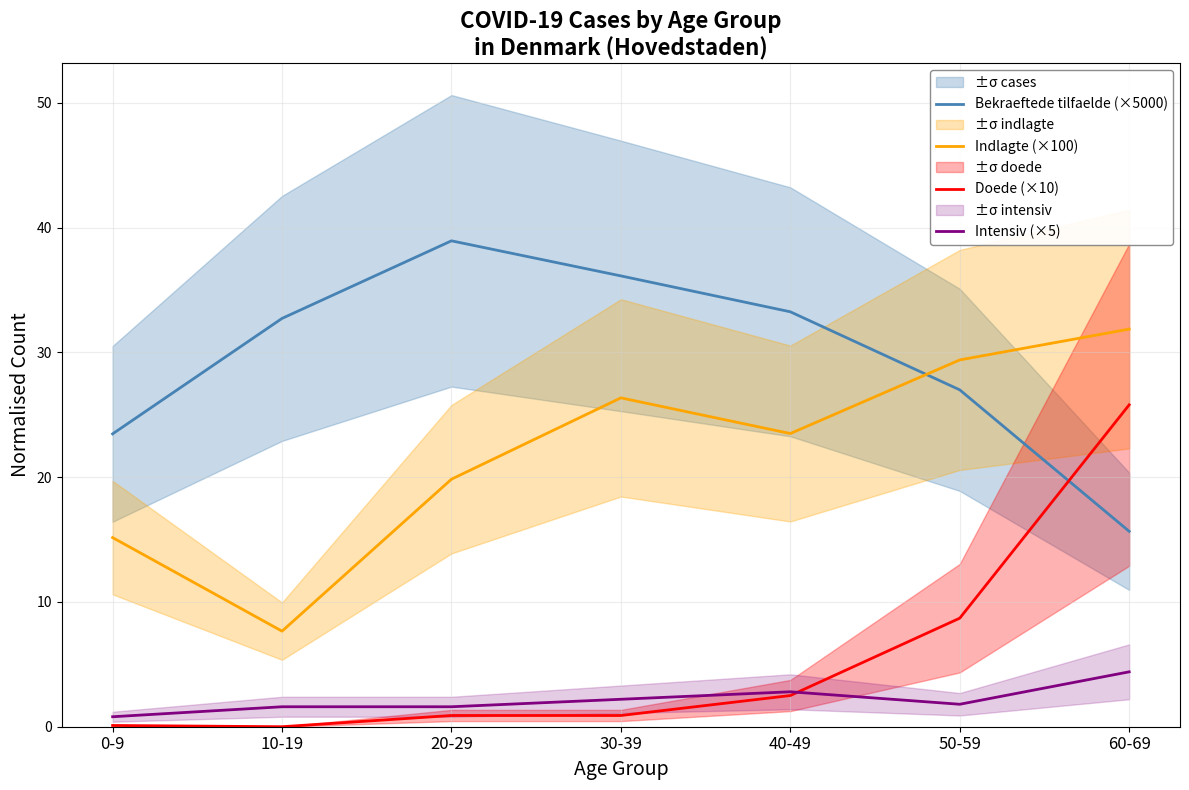

The Bekraeftede tilfaelde (×5000) series shows 32.7 at 10-19. True or false?

True